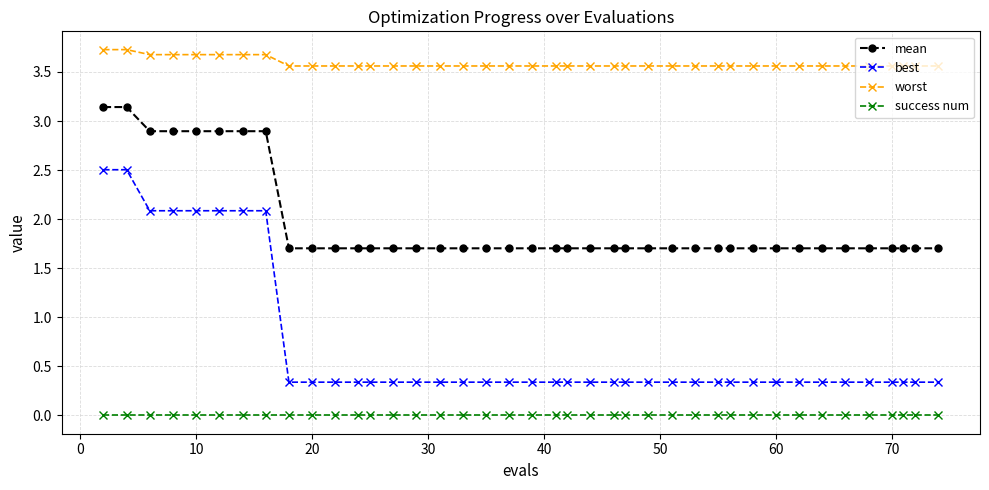

True or false: worst and best intersect in this chart.

False